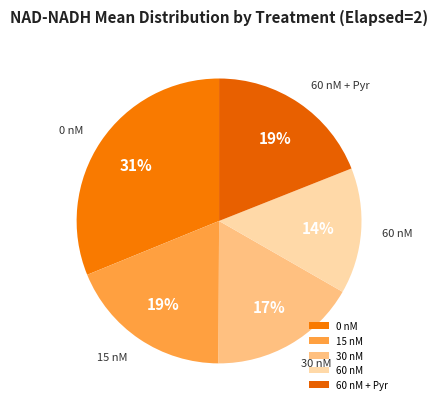

Is there a majority slice in this chart?

No